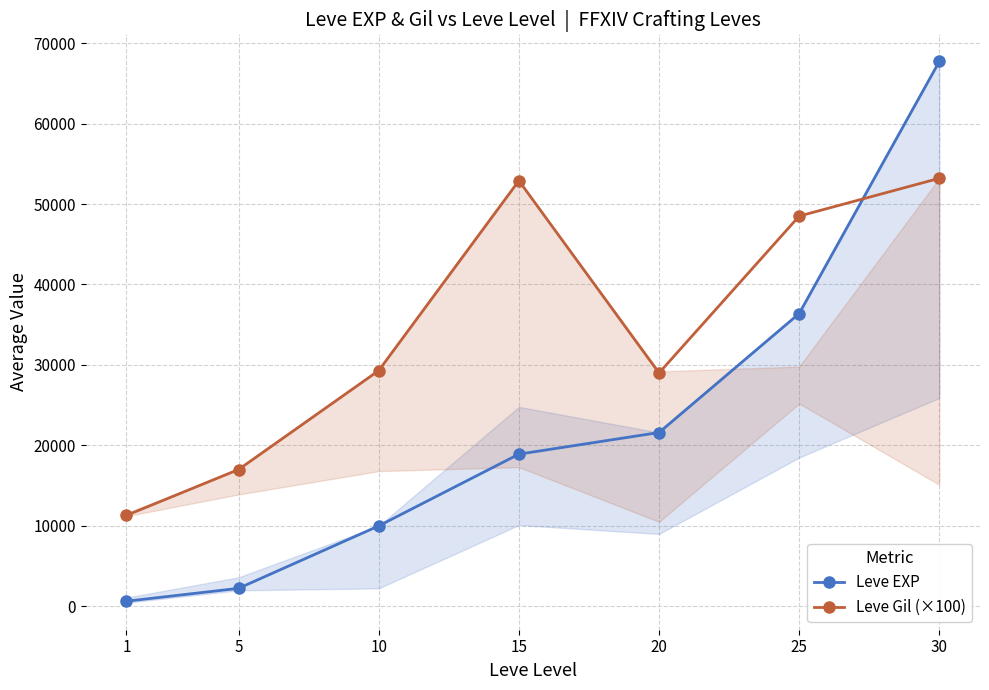

How many intersections are there between Leve Gil (×100) and Leve EXP?

1